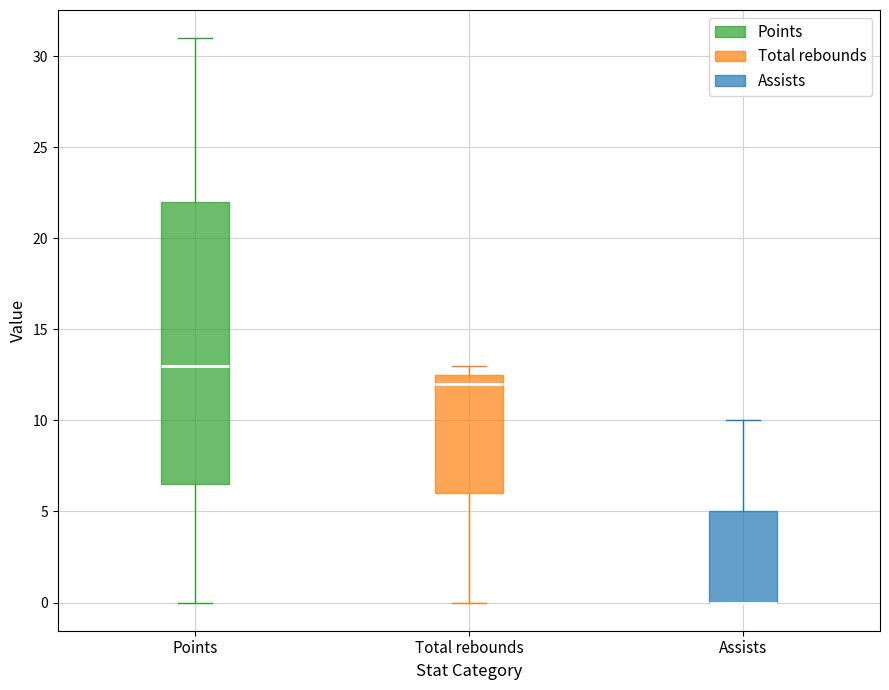

Reading left to right, read every box against the y-axis: the position of its median line, the range the box covers, and the ends of its whiskers. The values are not printed on the chart, so give them approximately, as read against the axis.

Points: median 13.0, box 6.5 to 22.0, whiskers 0.0 to 31.0
Total rebounds: median 12.0, box 6.0 to 12.5, whiskers 0.0 to 13.0
Assists: median 0.0 (drawn on the box's lower edge), box 0.0 to 5.0, whiskers 0.0 to 10.0